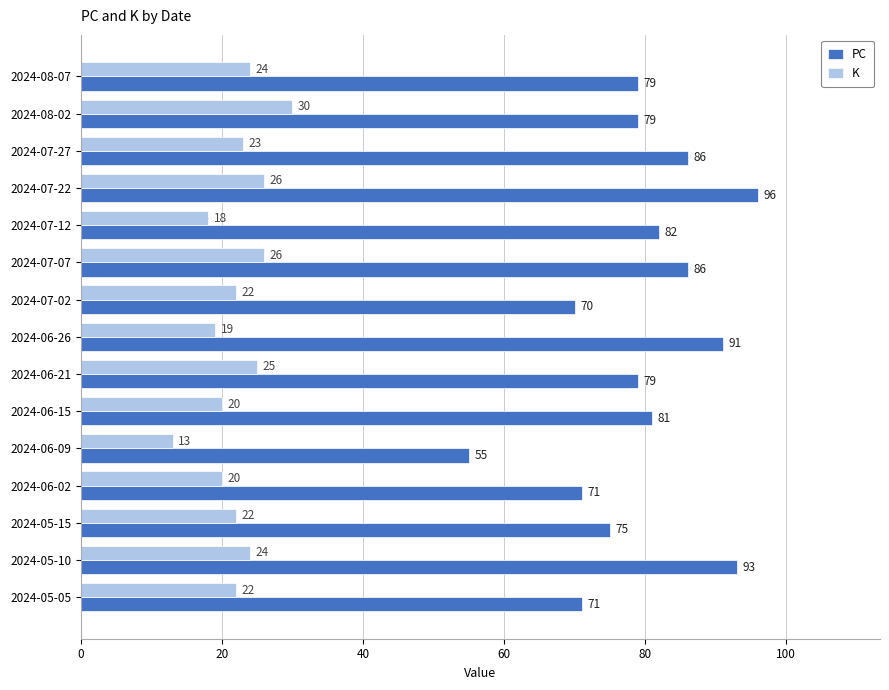

What is the sum of all K values?

334